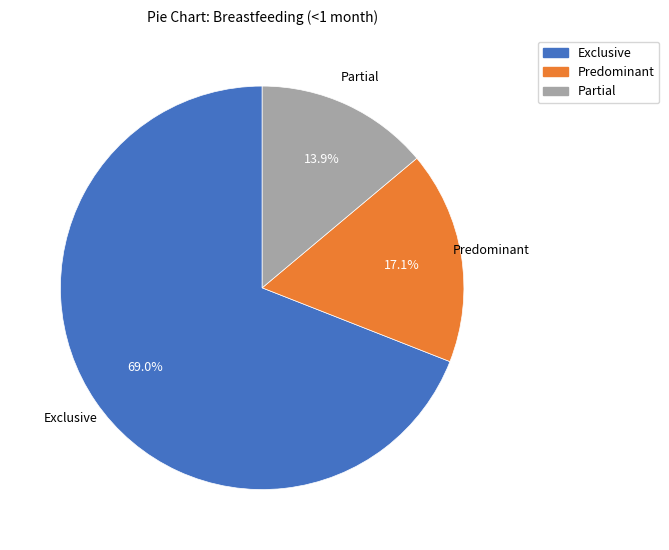

Which slice is the largest?

Exclusive